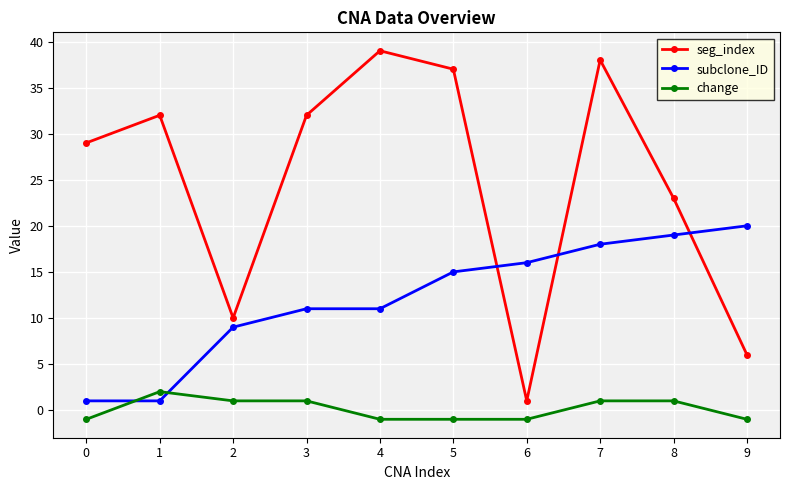

Reading left to right, transcribe all the data shown in this chart.

seg_index: 29	32	10	32	39	37	1	38	23	6
subclone_ID: 1	1	9	11	11	15	16	18	19	20
change: -1	2	1	1	-1	-1	-1	1	1	-1